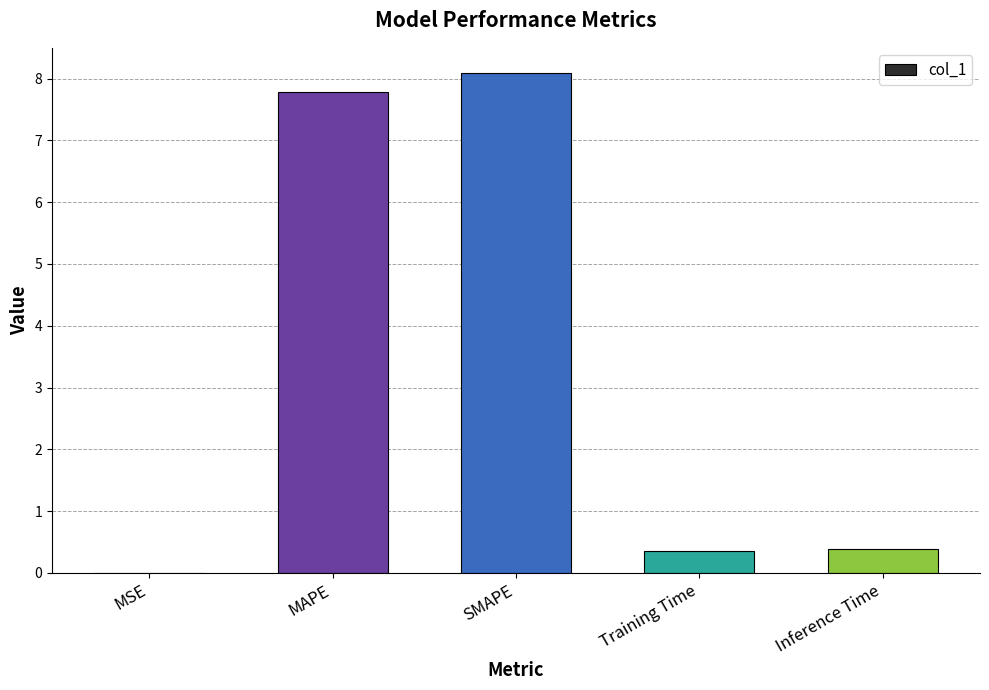

Which has a higher value, Inference Time or SMAPE?

SMAPE